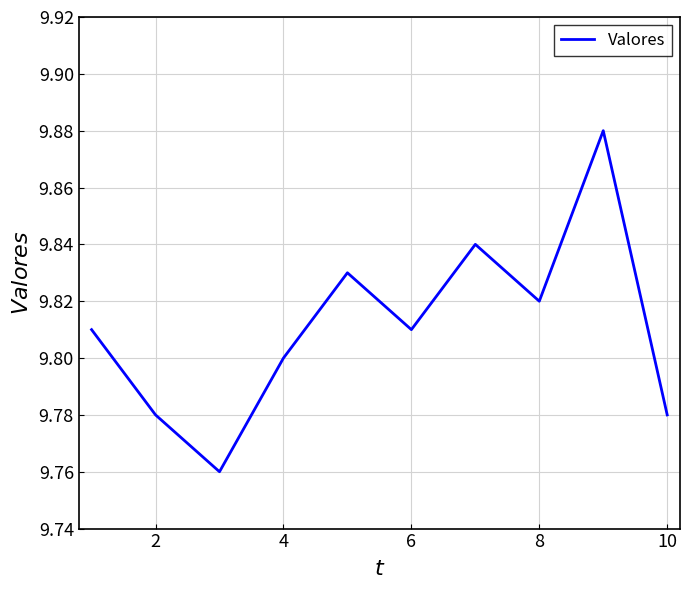

How many interior local valleys (lower than both neighbors) does the data have?

3